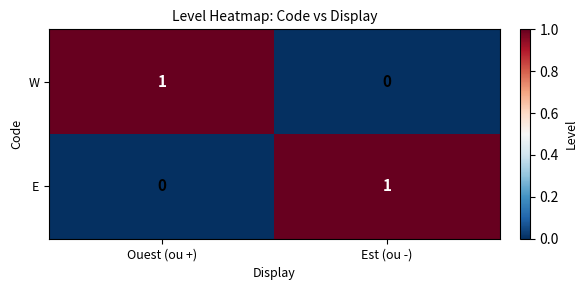

The value of W at Ouest (ou +) is 1. True or false?

True